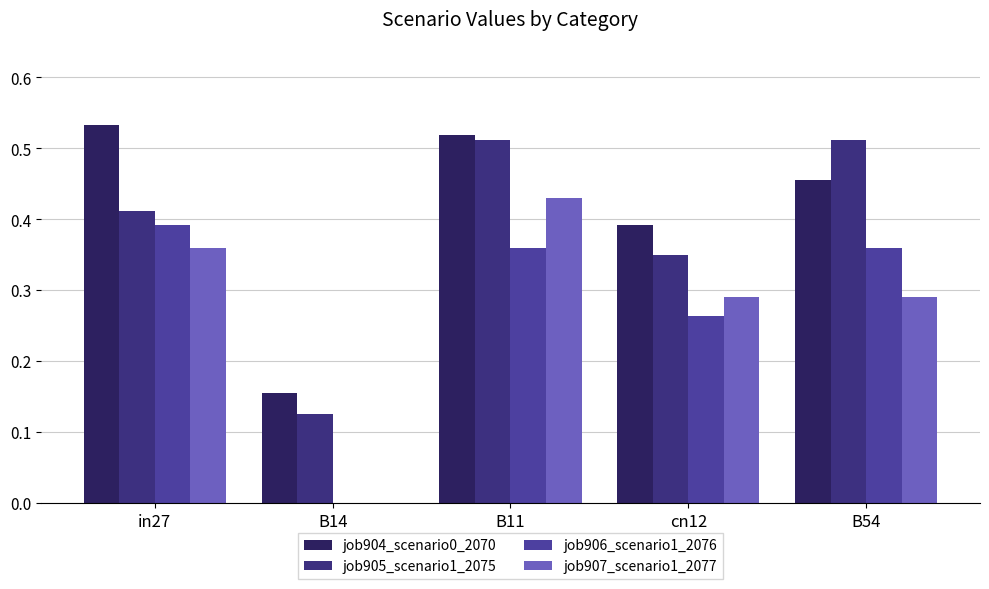

Which category has the lowest value across all series?

B14